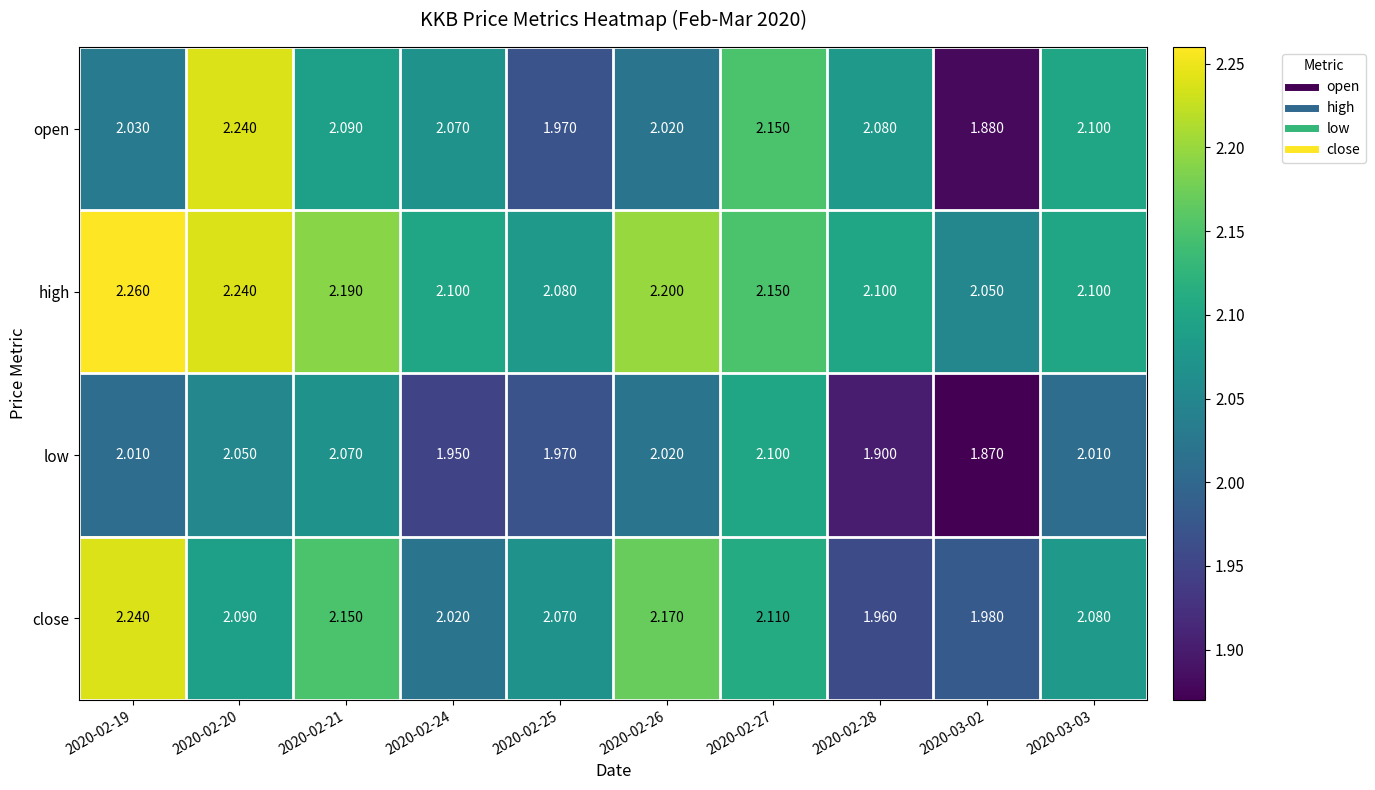

Between 2020-02-25 and 2020-03-03, which series saw the biggest shift?

open